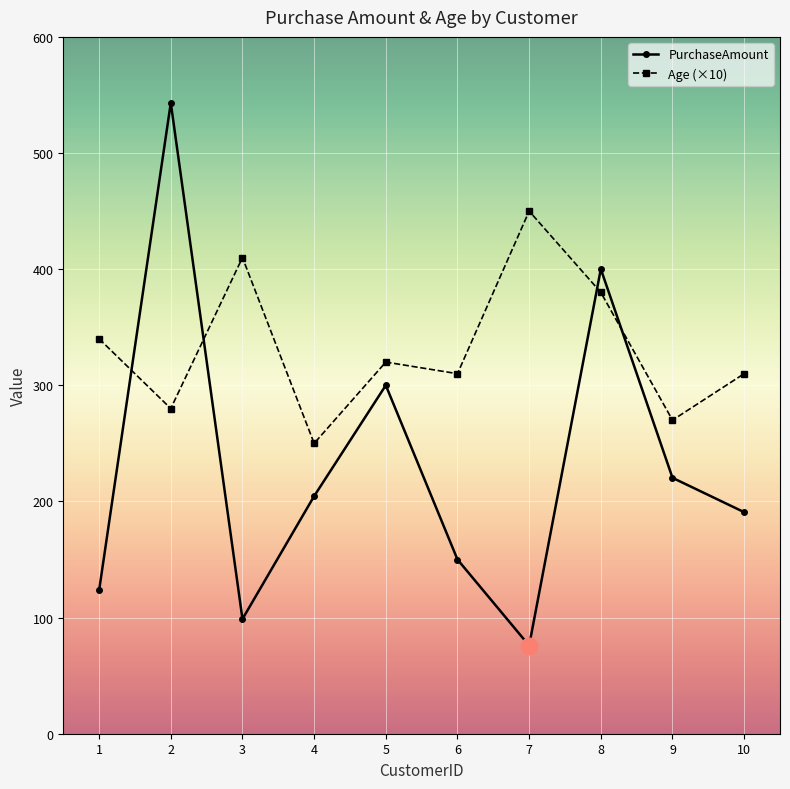

At how many categories does at least one series exceed 326?

5